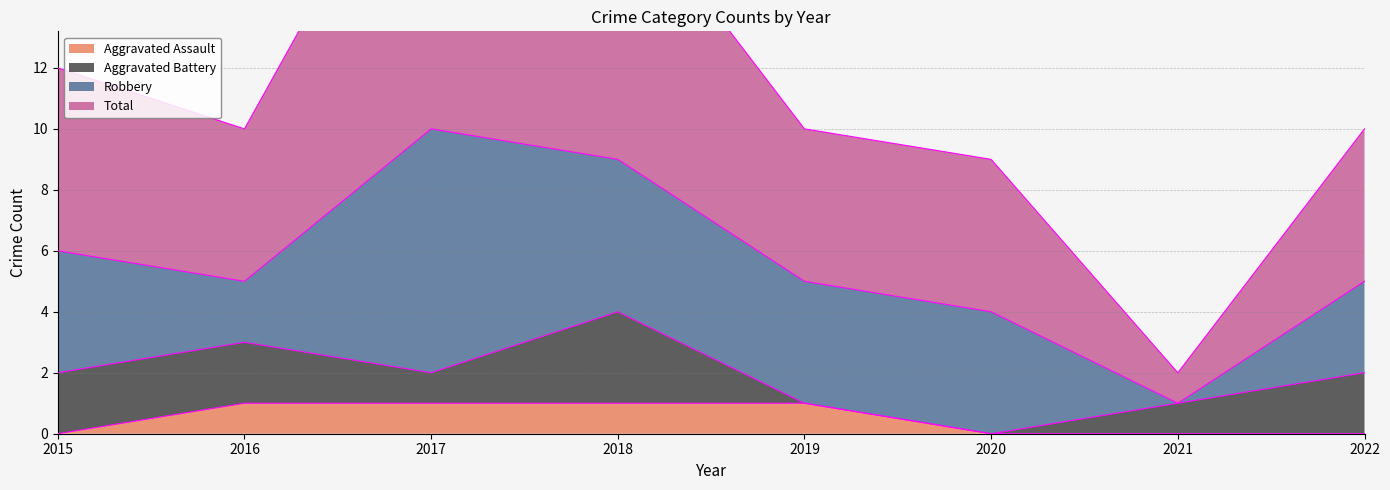

True or false: Total has more than 1 interior local peaks.

False